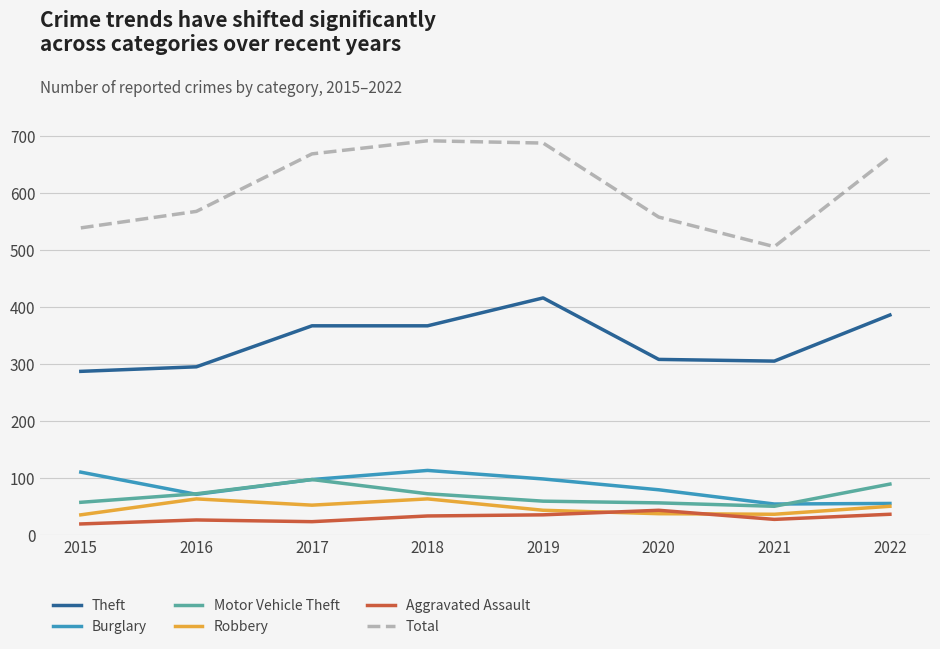

The Total series shows 1054 at 2017. True or false?

False